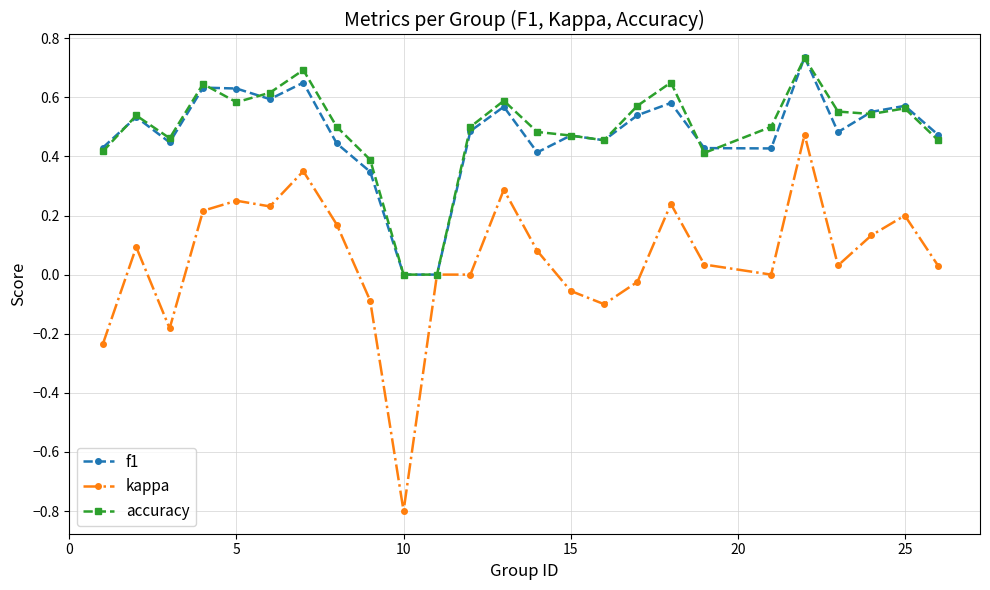

Which series has the largest range (max minus min)?

kappa